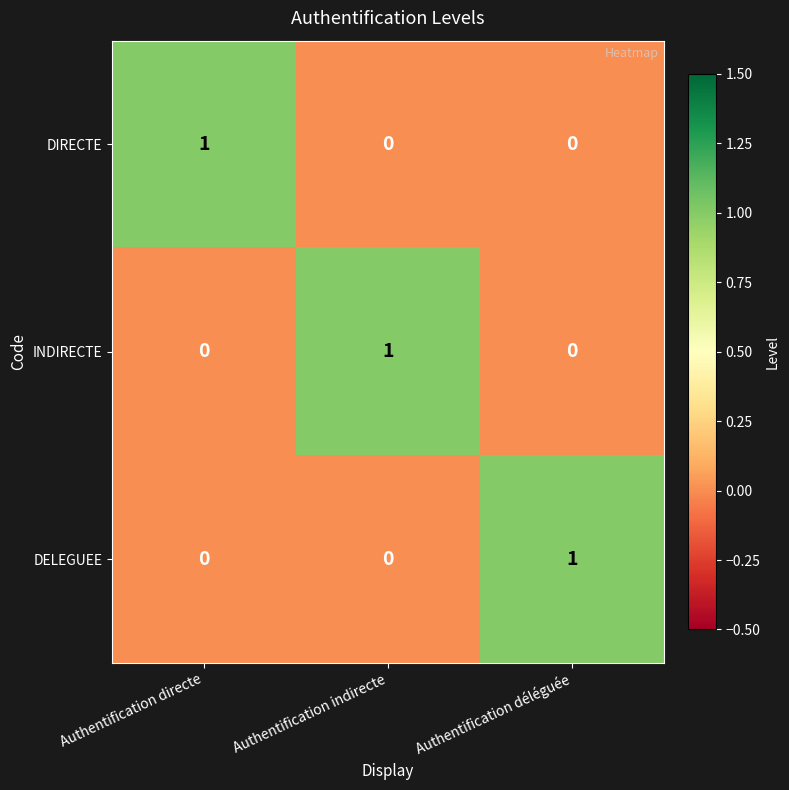

True or false: INDIRECTE has a value of 0 at Authentification déléguée.

True